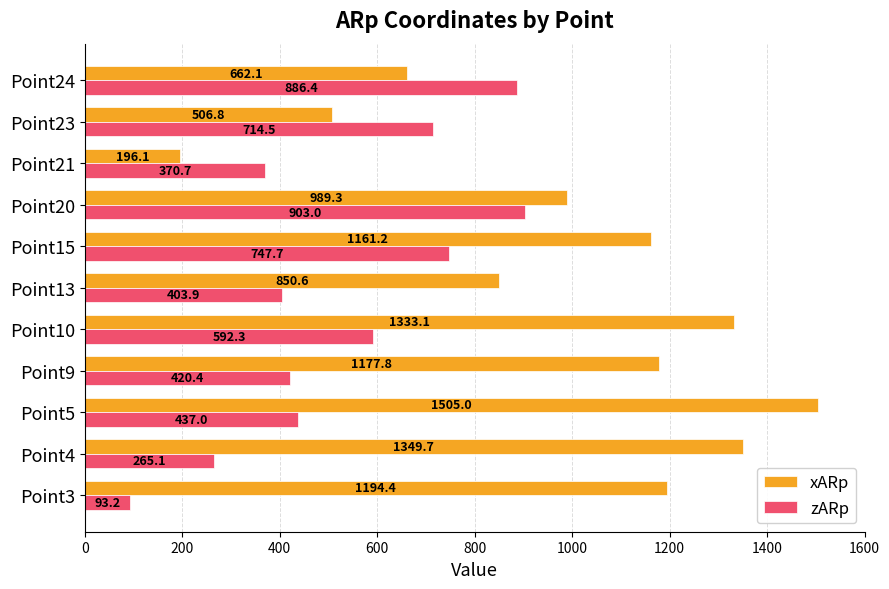

At how many categories does at least one series exceed 206?

11